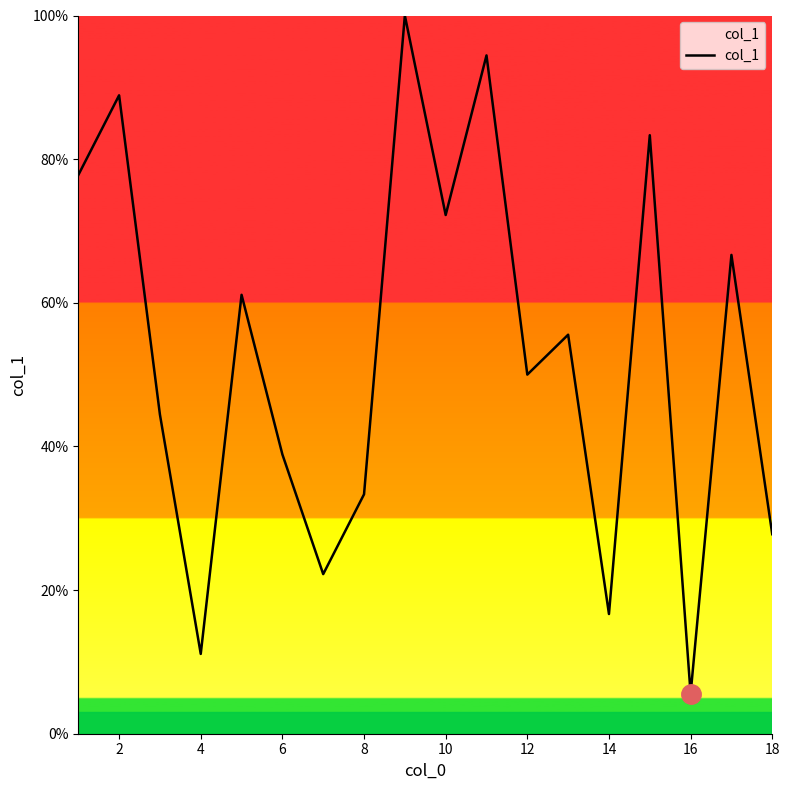

What is the maximum value shown in the chart?

100.0